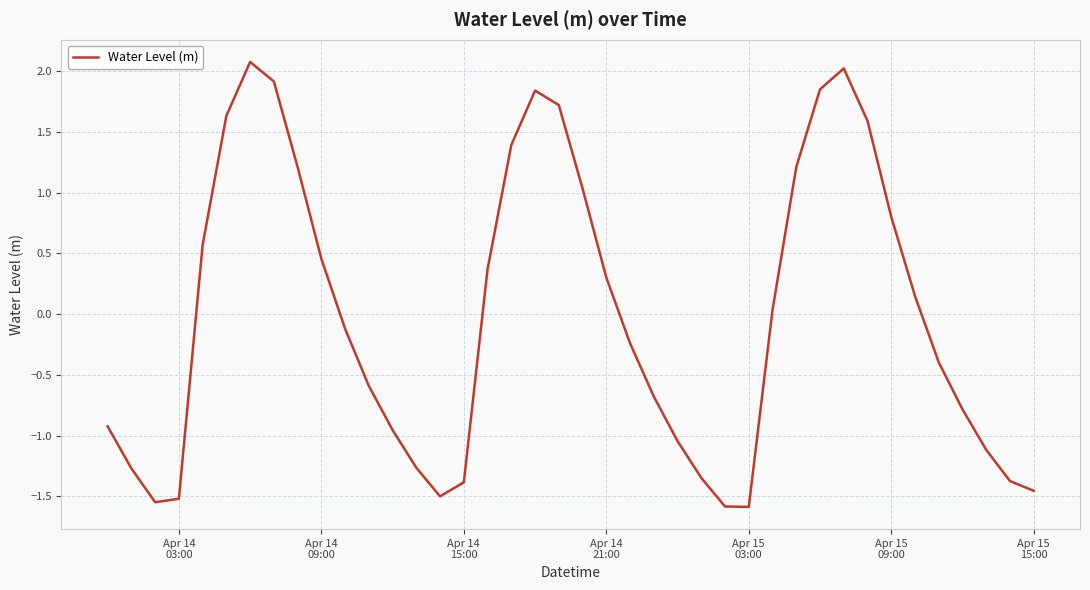

What is the difference between the maximum and minimum values?

3.7